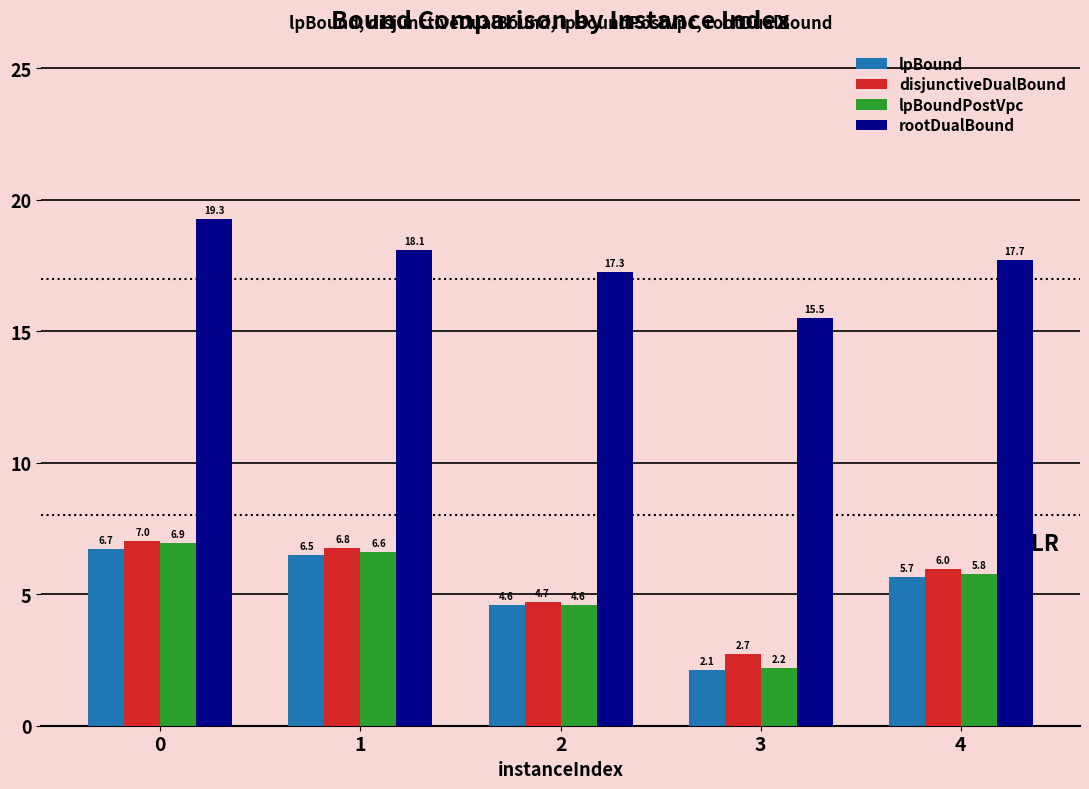

Which series changed the most between 0 and 1?

rootDualBound